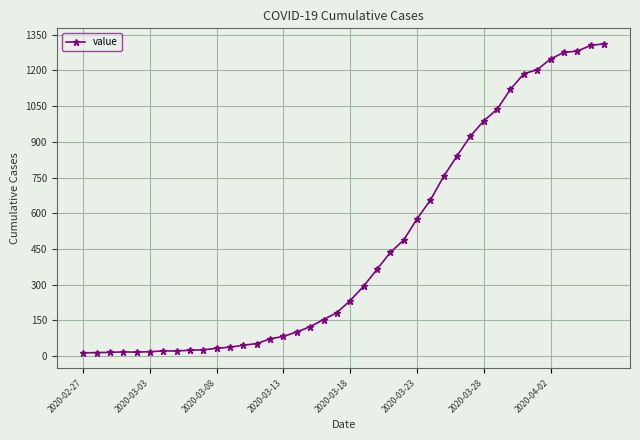

What is the difference between the maximum and minimum values?

1299